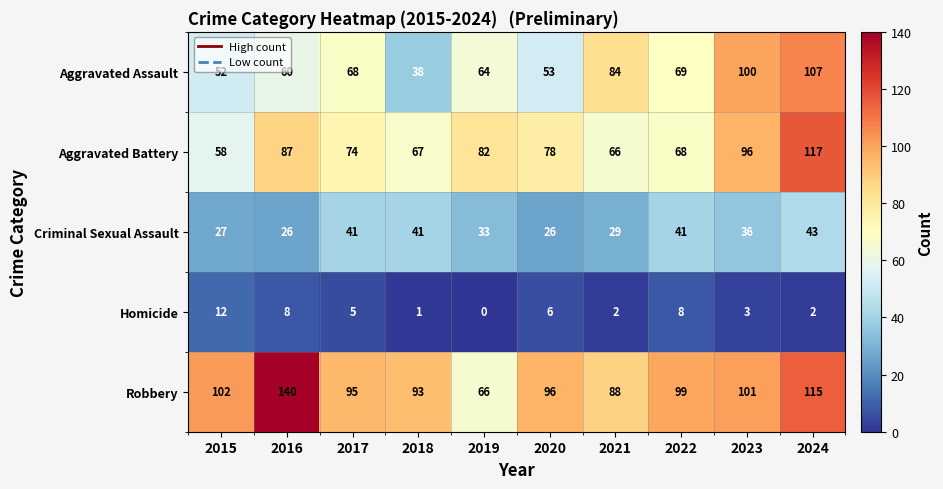

What is the difference between the maximum and minimum values in the Aggravated Assault series?

69